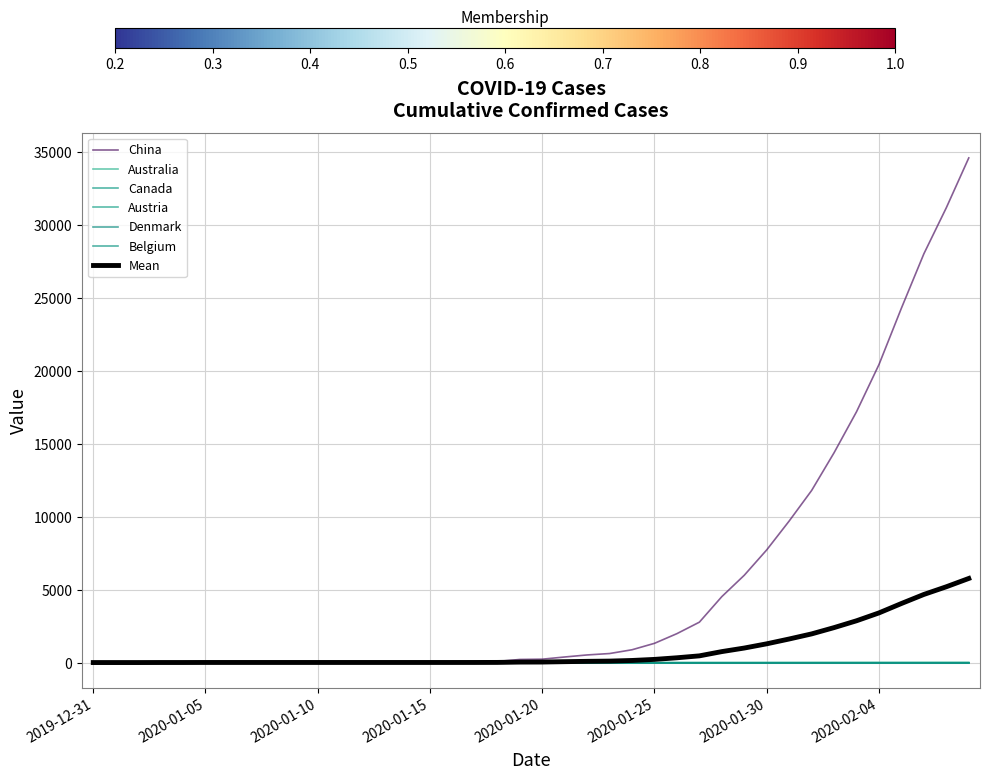

What is the difference between the second highest and second lowest values in the Australia series?

14.0